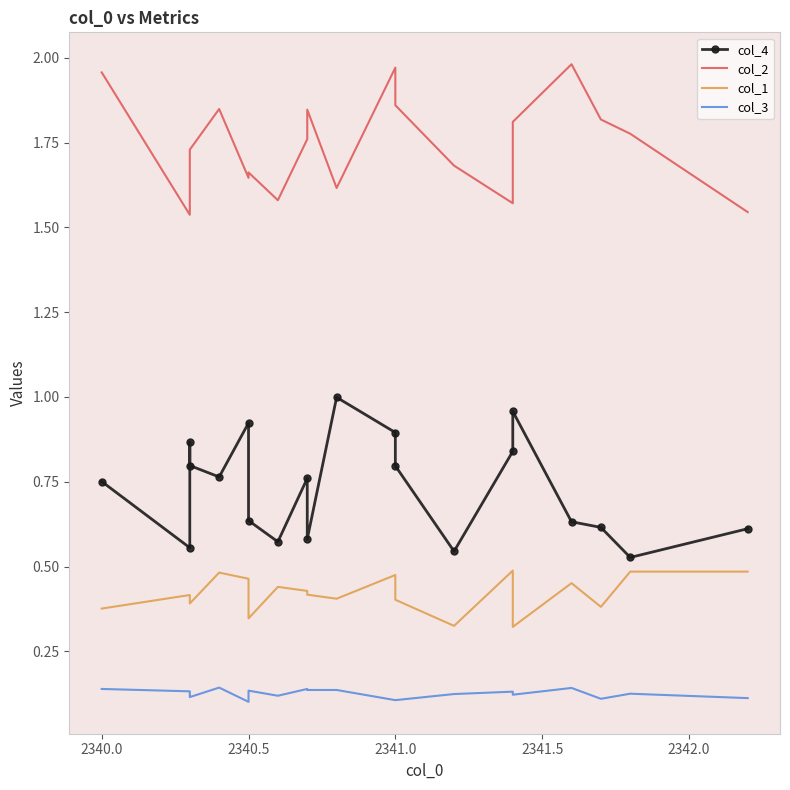

Reading left to right, list all the values displayed in this chart.

col_4: 0.8	0.6	0.9	0.8	0.8	0.9	0.6	0.6	0.8	0.6	1.0	0.9	0.8	0.5	0.8	1.0	0.6	0.6	0.5	0.6
col_2: 2.0	1.5	1.7	1.7	1.8	1.6	1.7	1.6	1.8	1.8	1.6	2.0	1.9	1.7	1.6	1.8	2.0	1.8	1.8	1.5
col_1: 0.4	0.4	0.4	0.4	0.5	0.5	0.3	0.4	0.4	0.4	0.4	0.5	0.4	0.3	0.5	0.3	0.5	0.4	0.5	0.5
col_3: 0.1	0.1	0.1	0.1	0.1	0.1	0.1	0.1	0.1	0.1	0.1	0.1	0.1	0.1	0.1	0.1	0.1	0.1	0.1	0.1